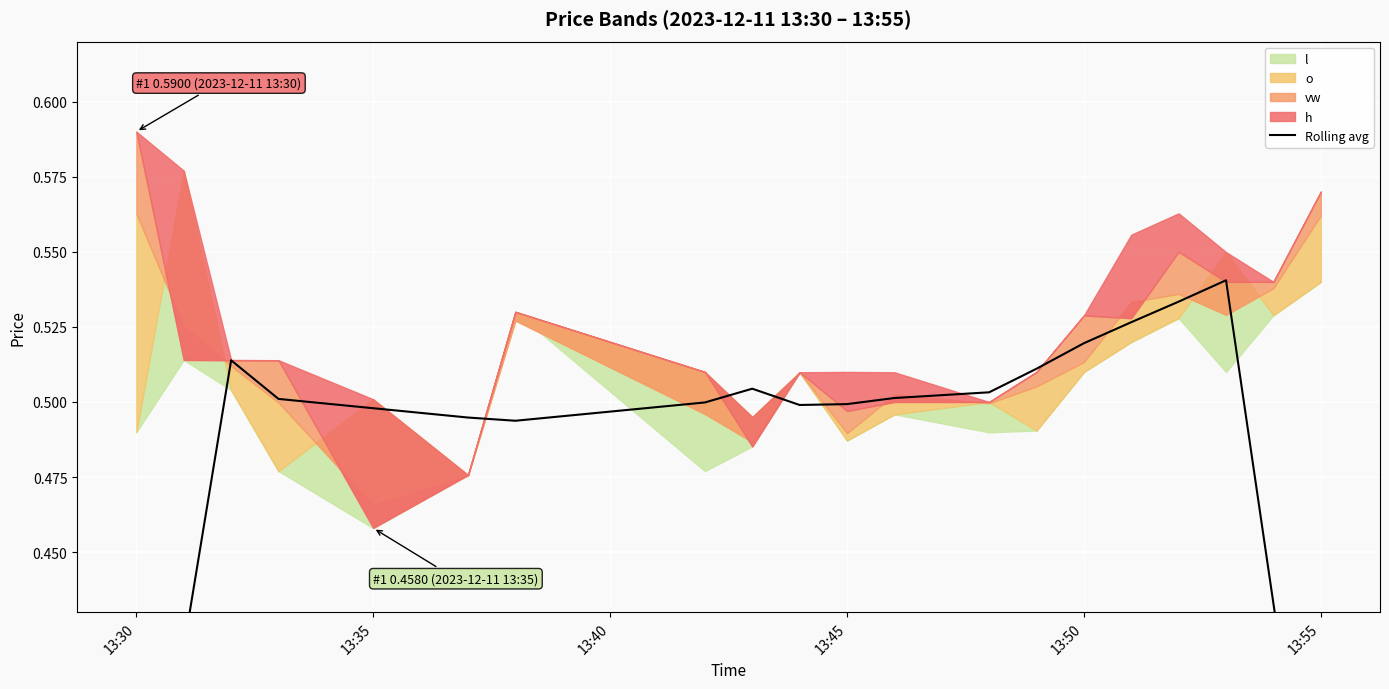

True or false: there are more than 0 points higher than both neighbors.

True